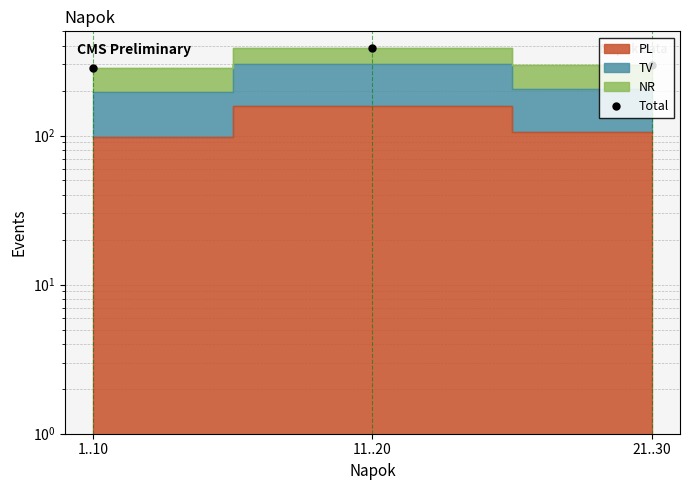

What is the difference between the values at 11..20 and 1..10?

102